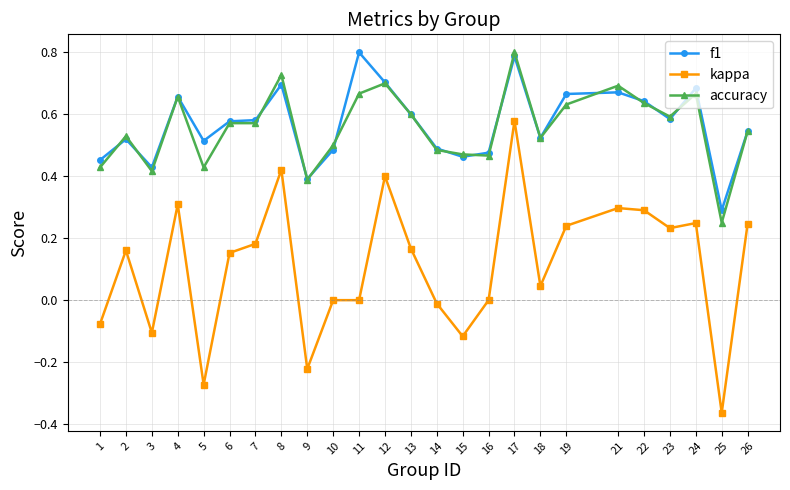

At which category is the sum across all series the highest?

17